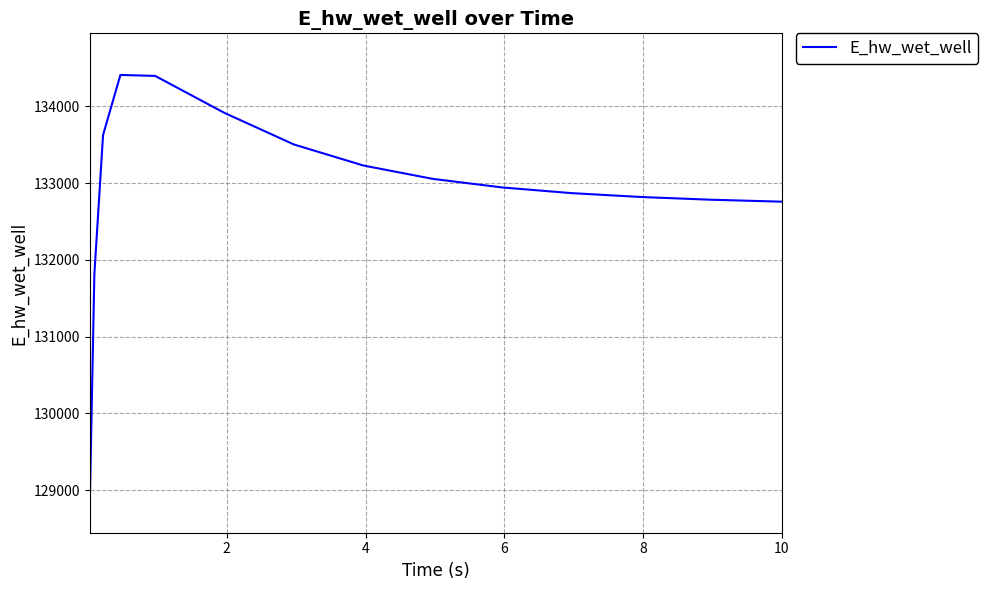

What is the smallest value displayed?

128988.2